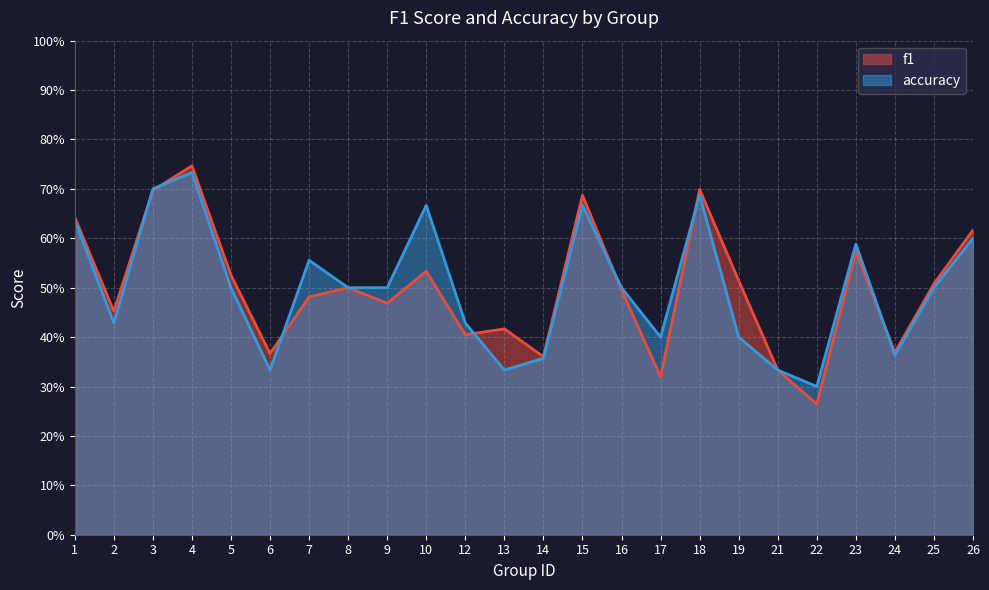

How many times do accuracy and f1 cross each other?

7